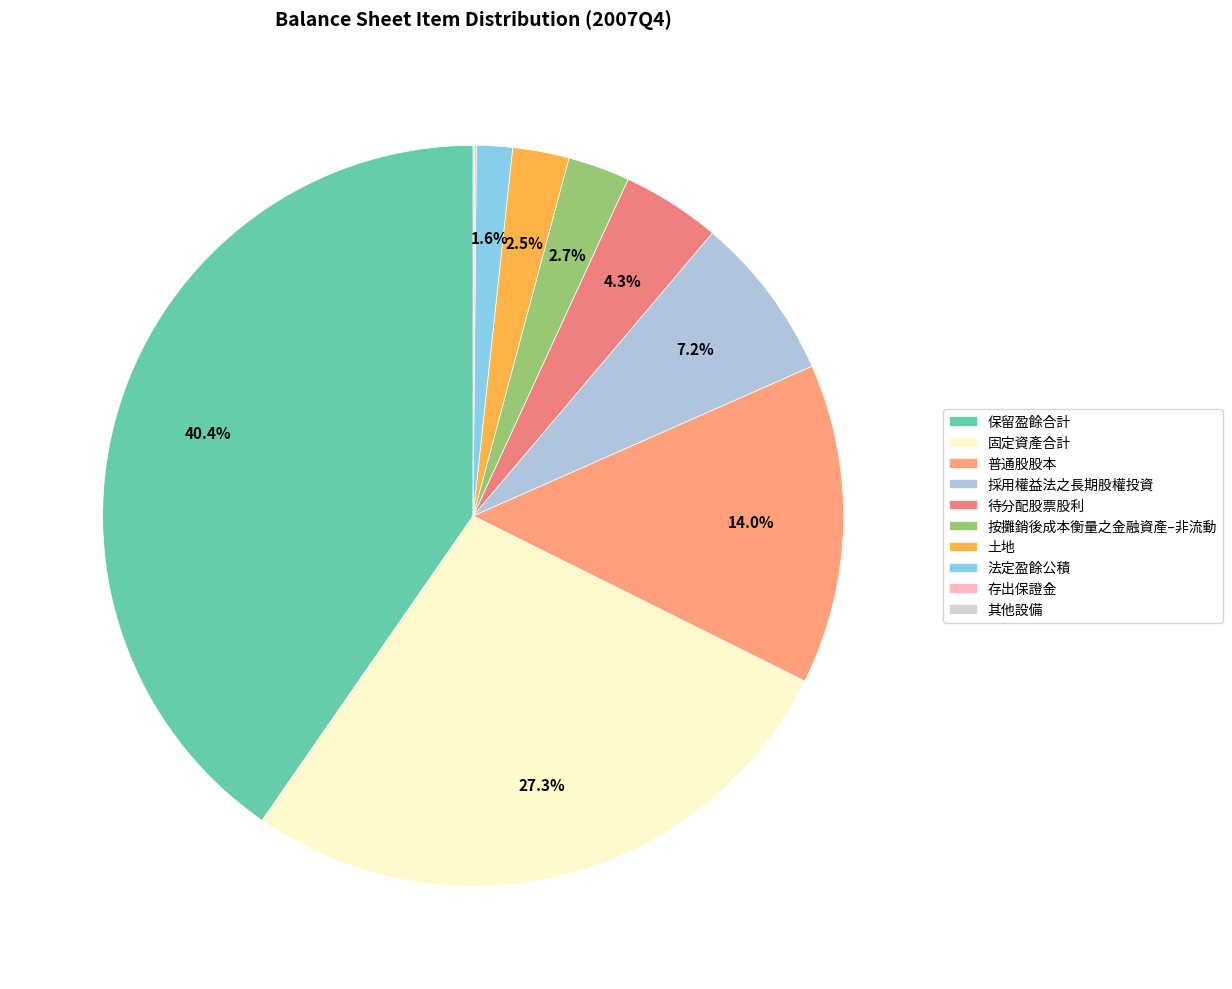

Combined, do 保留盈餘合計 and 存出保證金 account for over 50%?

No